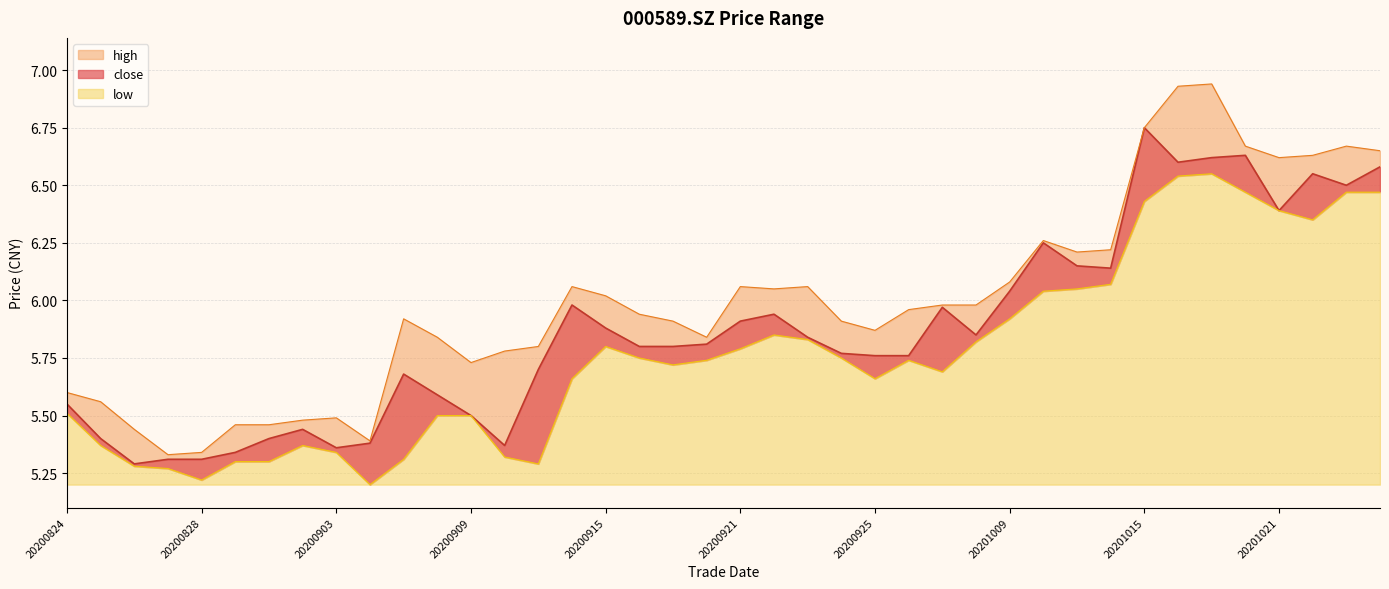

The value of close at 20200909 is 5.5. True or false?

True